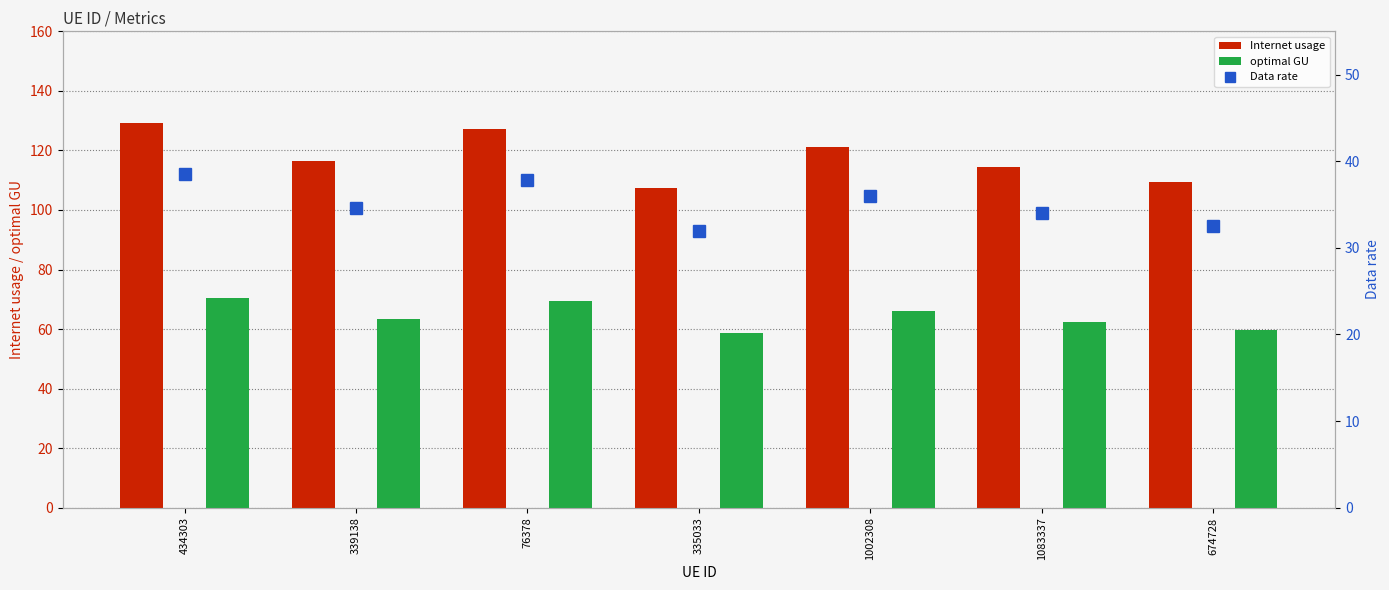

Reading left to right, transcribe all the data shown in this chart.

Internet usage: 129.3	116.3	127.1	107.4	121.0	114.4	109.3
optimal GU: 70.5	63.5	69.3	58.6	66.0	62.4	59.6
Data rate: 38.5	34.6	37.8	32.0	36.0	34.0	32.5